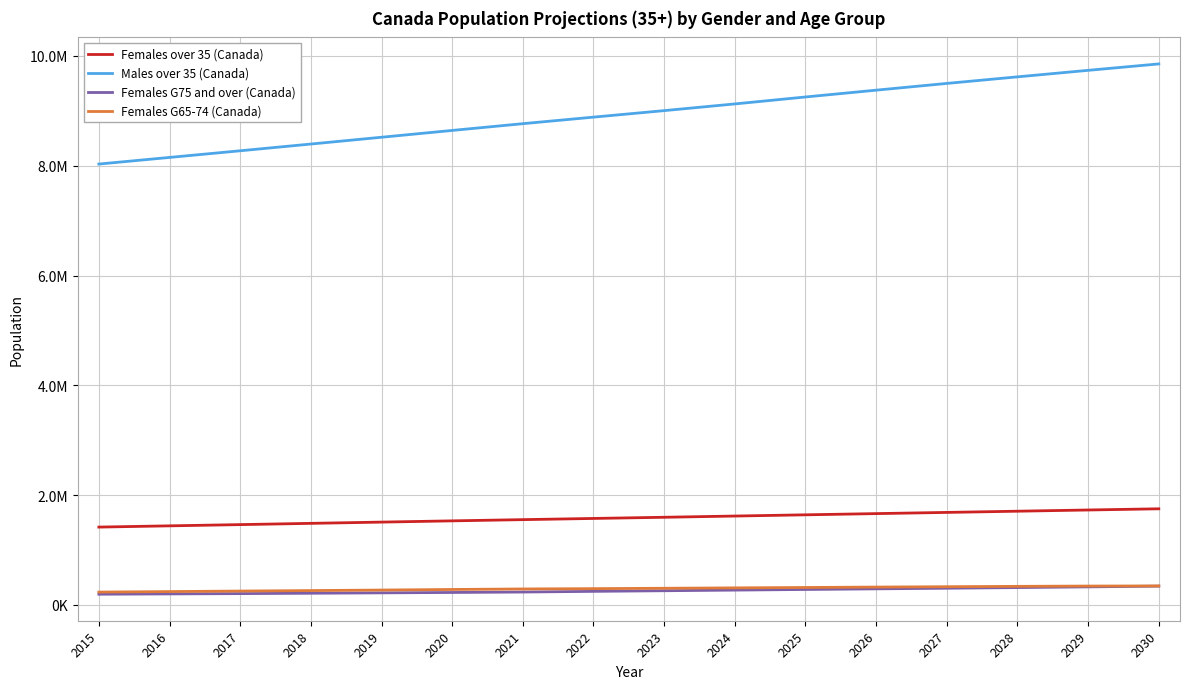

Which series has the largest total across all categories?

Males over 35 (Canada)